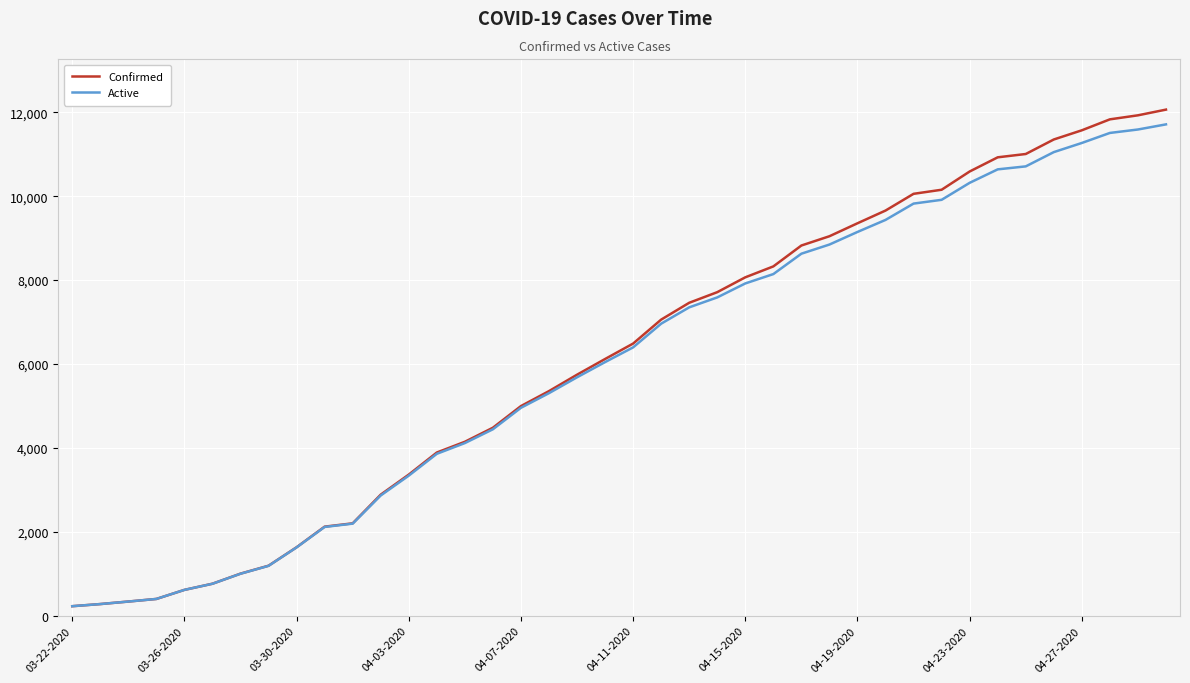

Is this an area chart (filled region under the line)?

No